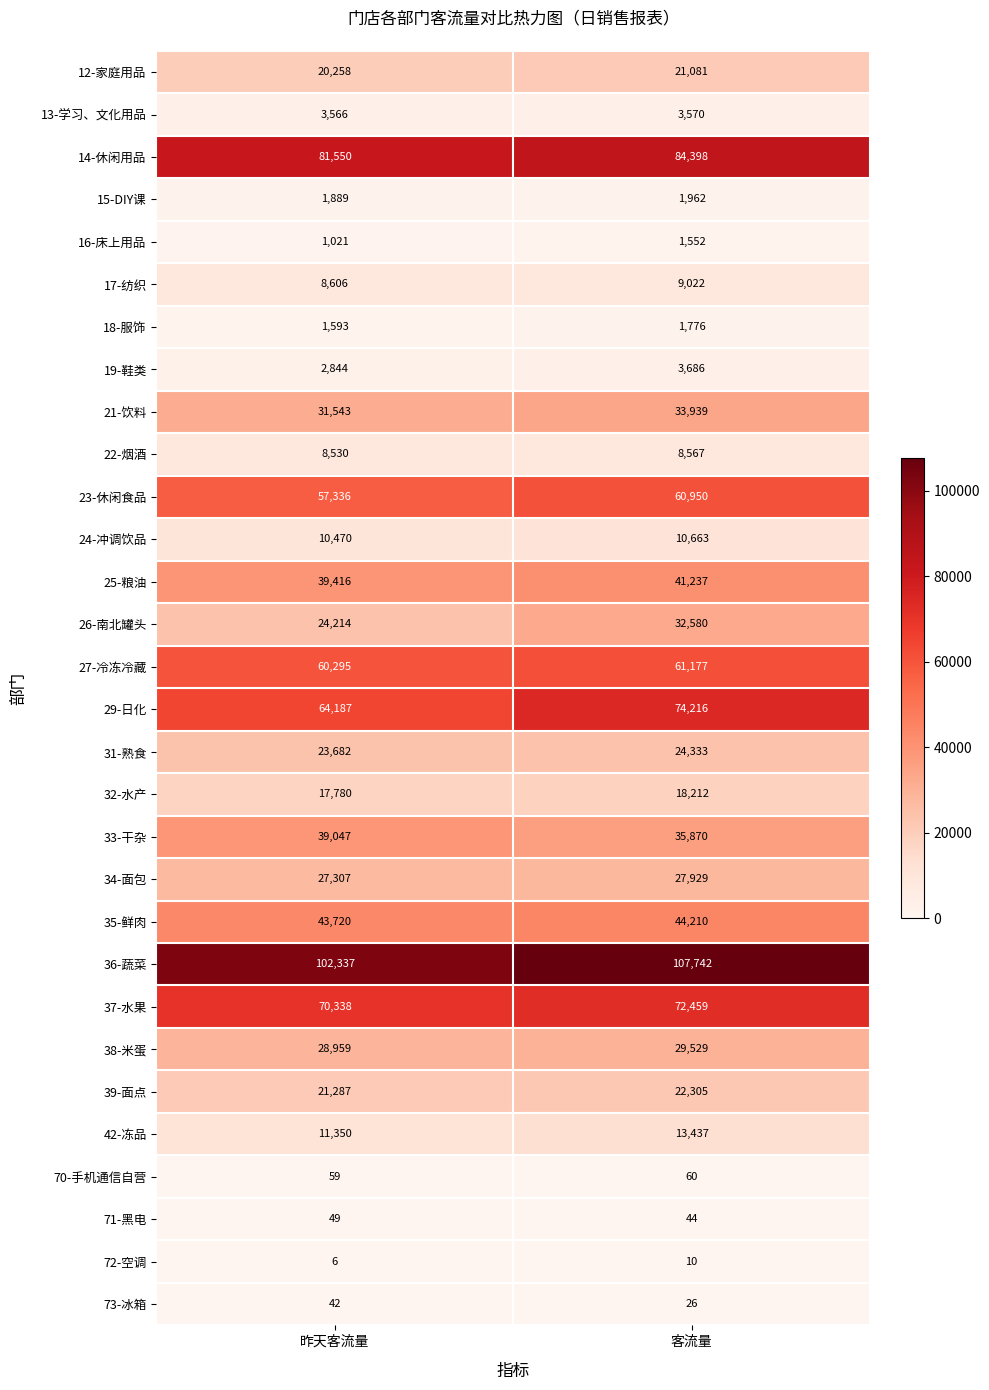

What is the difference between the 36-蔬菜 values at 昨天客流量 and 客流量?

5405